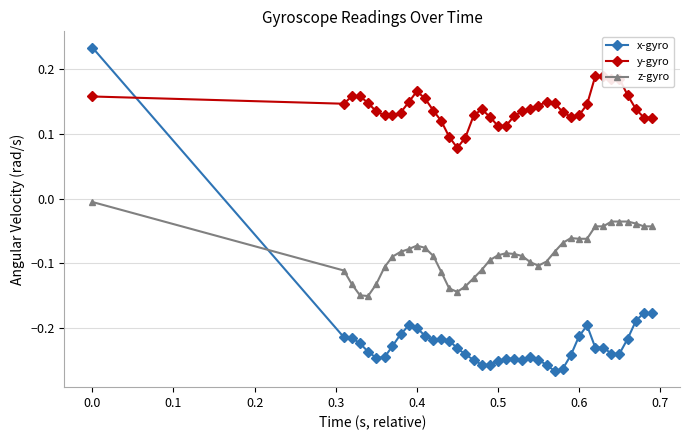

Which series has the largest total across all categories?

y-gyro